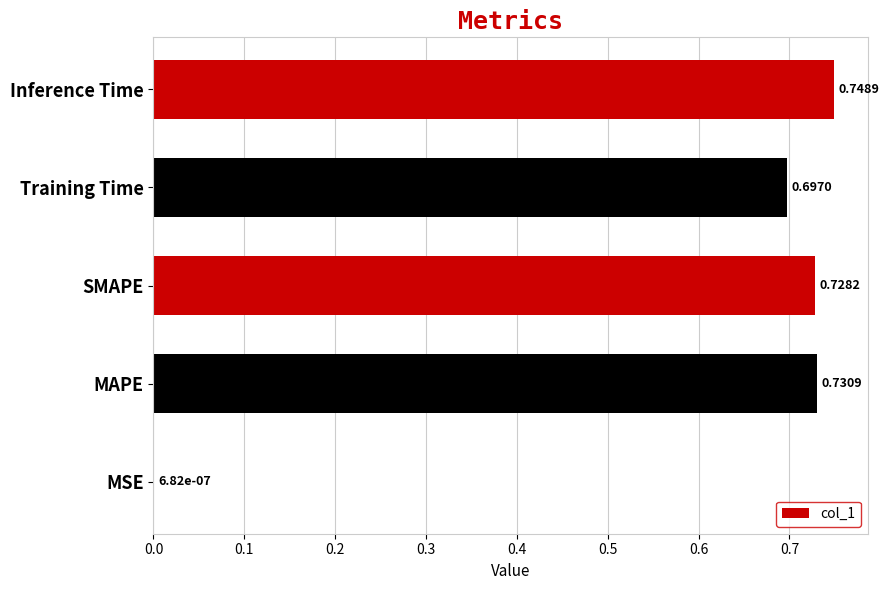

At which label is the value closest to 0?

MSE